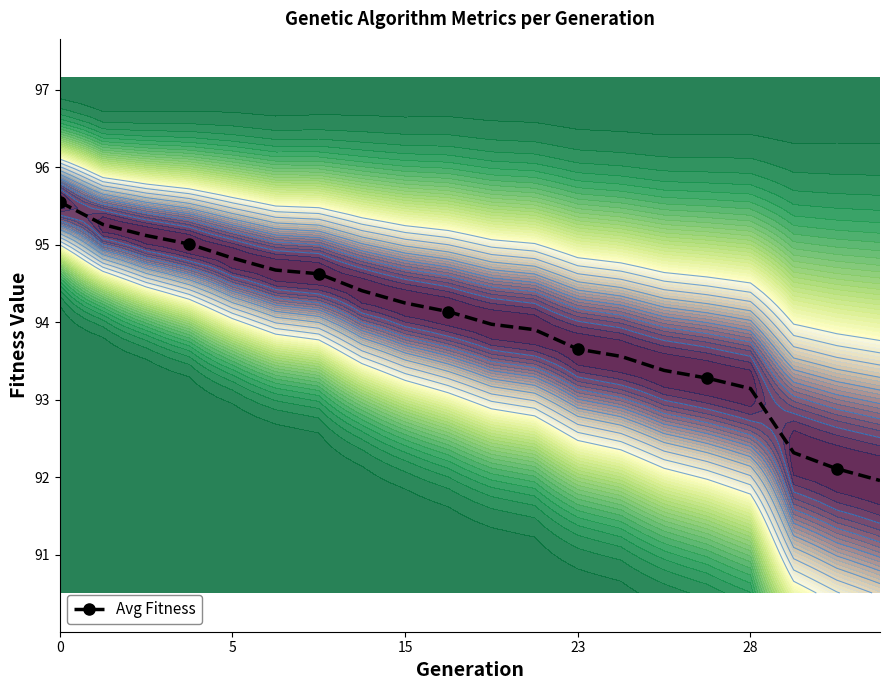

Reading right to left, list all the values displayed in this chart.

92.1	93.3	93.7	94.1	94.6	95.0	95.6